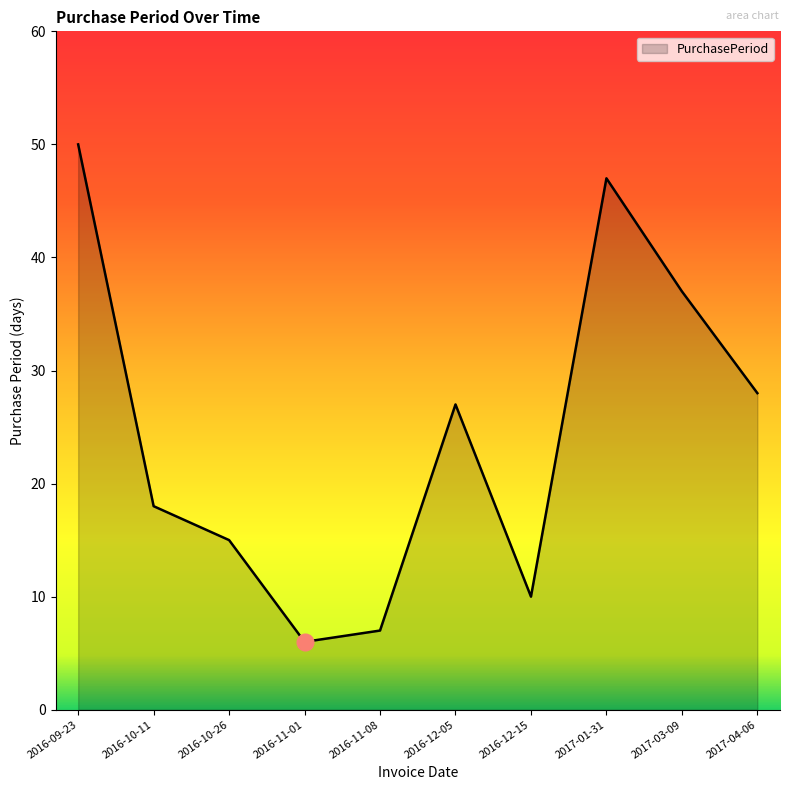

Where is the data nearest to the value 28?

2017-04-06